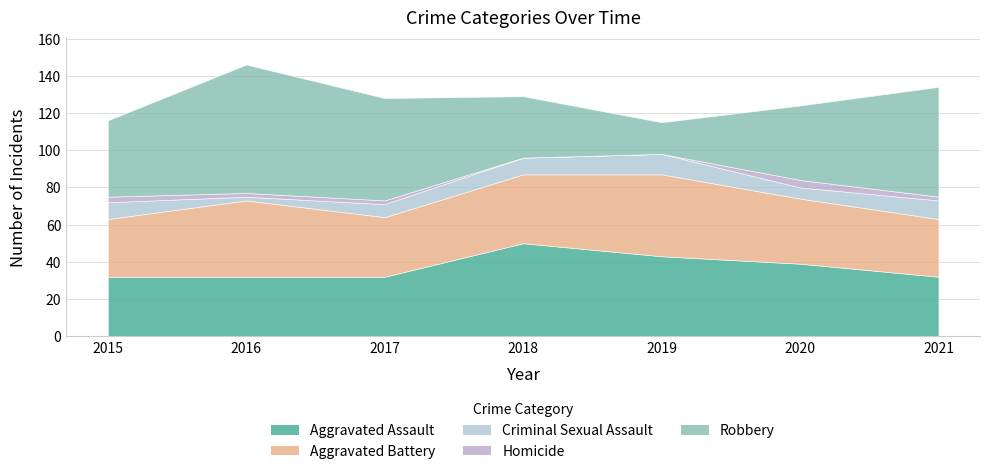

How many distinct data groups are displayed?

5